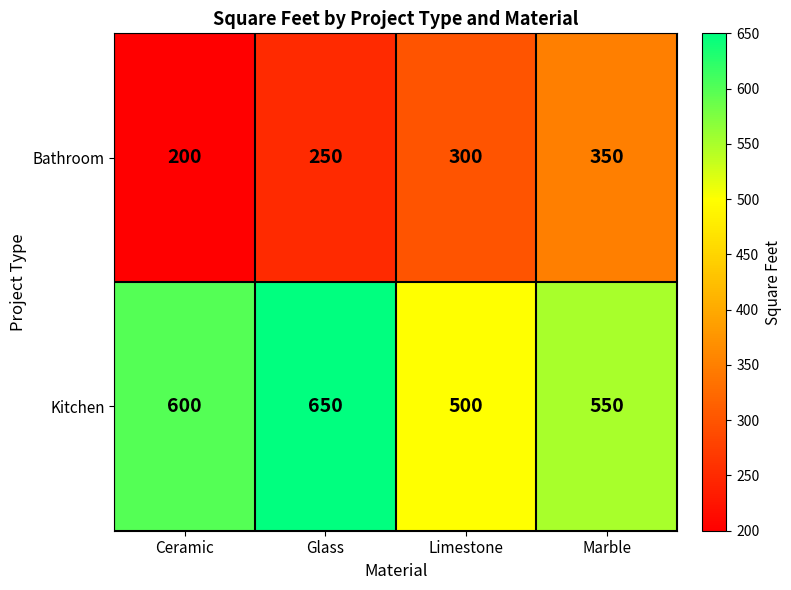

List the series in order of their peak value, lowest first.

Bathroom, Kitchen